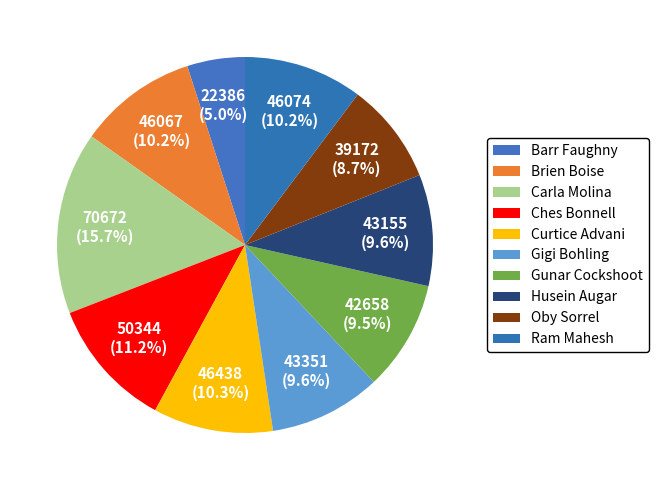

What percentage is the Oby Sorrel slice, to the nearest percent?

9%